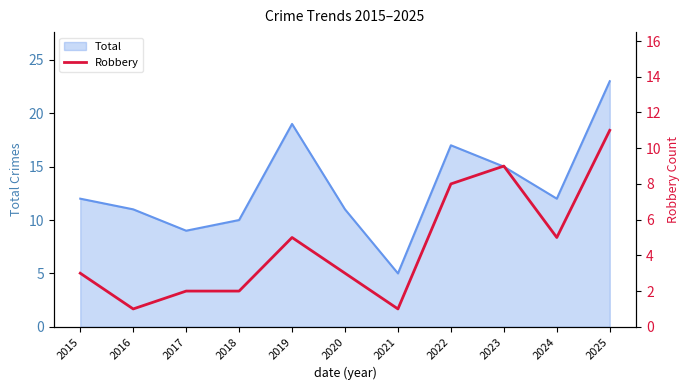

What is the minimum value for Total?

5